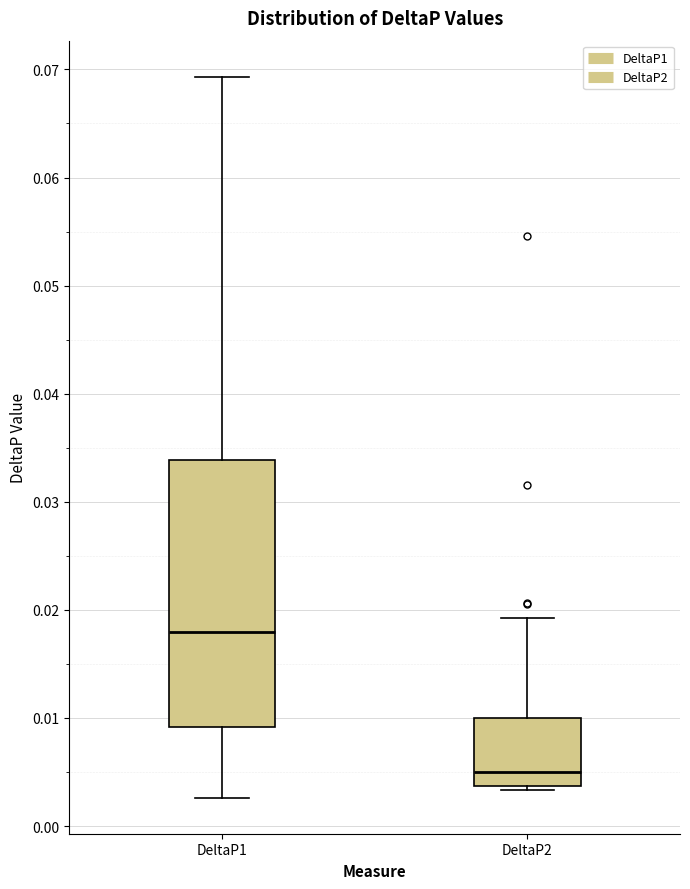

Which box has the highest median line?

DeltaP1